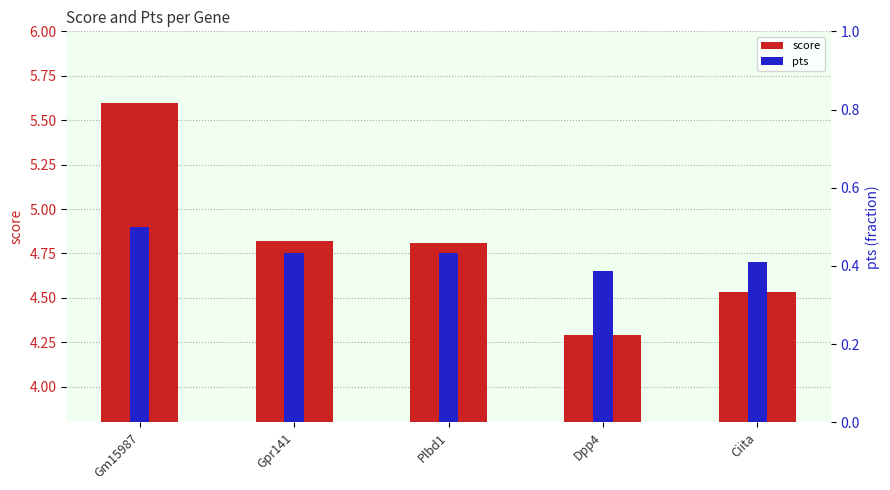

List the series in order of their overall mean, lowest first.

pts, score